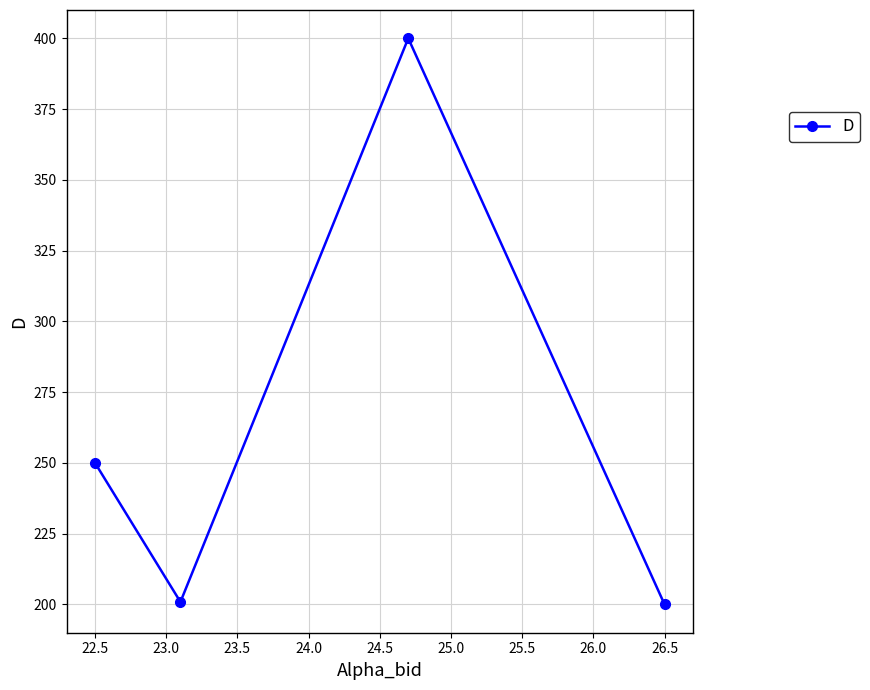

What is the greatest value displayed?

400.0